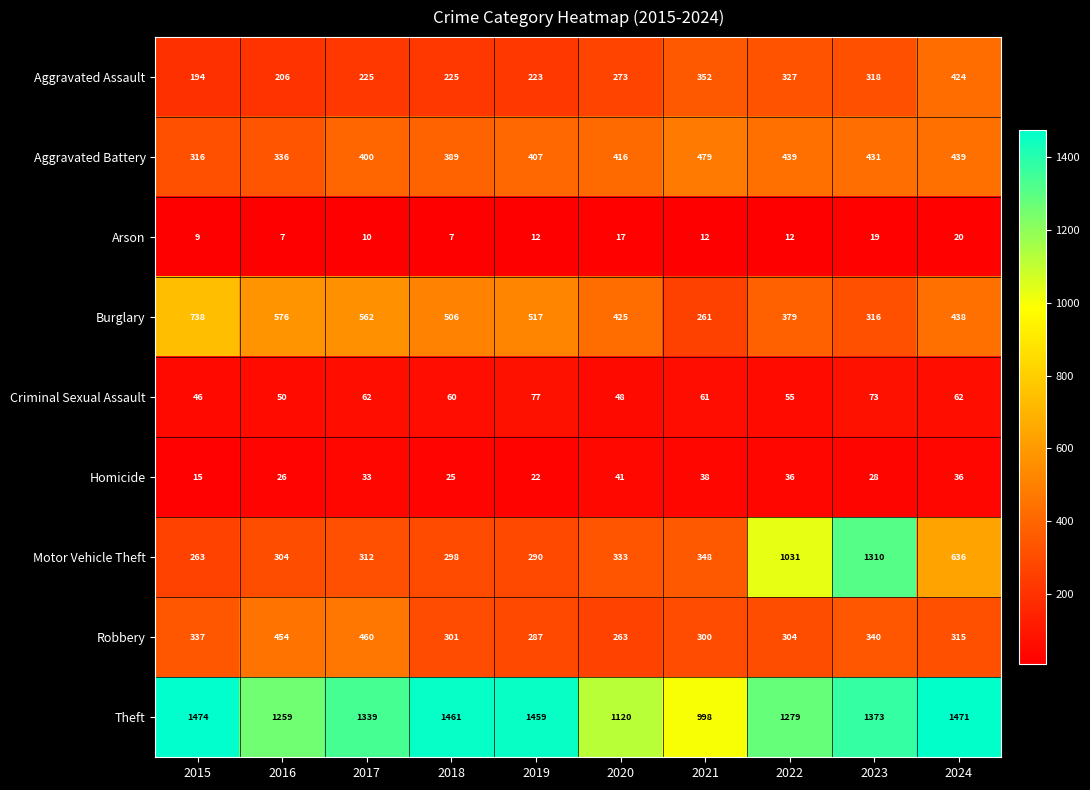

What is the maximum value shown in the chart?

1474